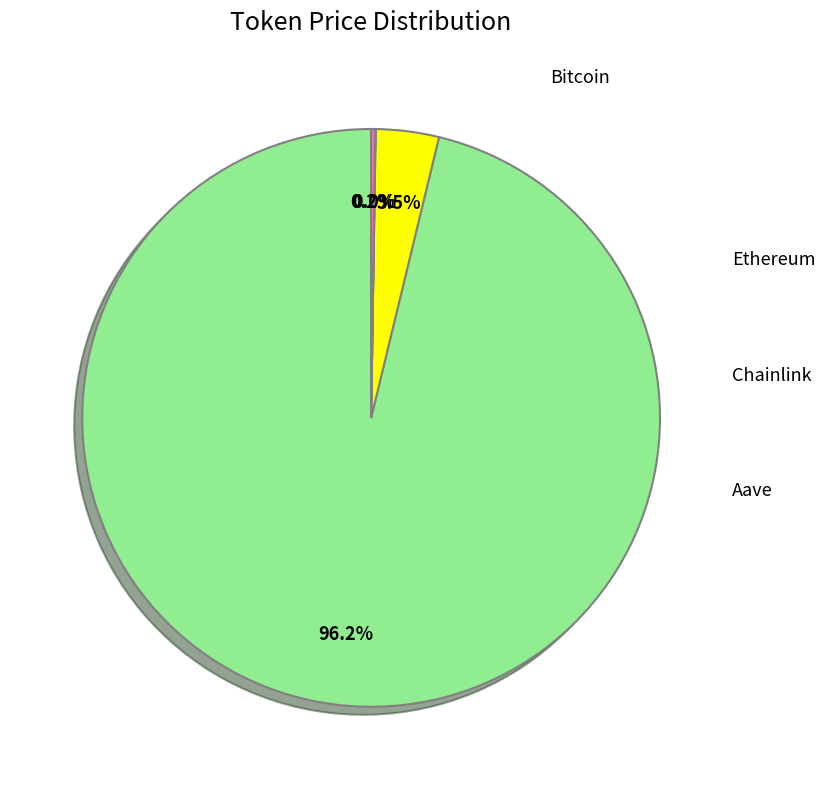

Is there a majority slice in this chart?

Yes